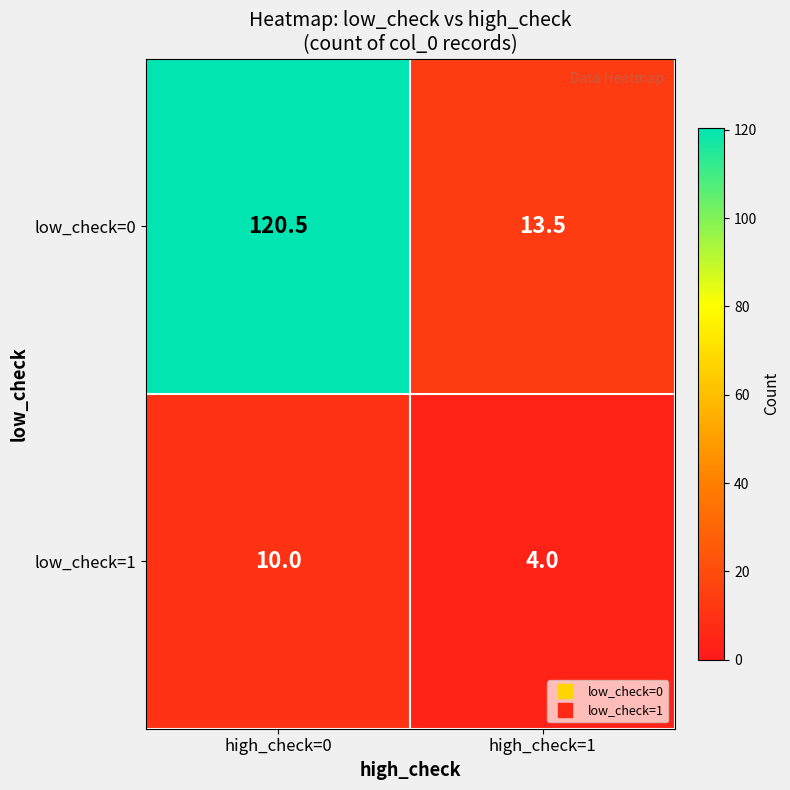

What is the maximum value shown in the chart?

120.5